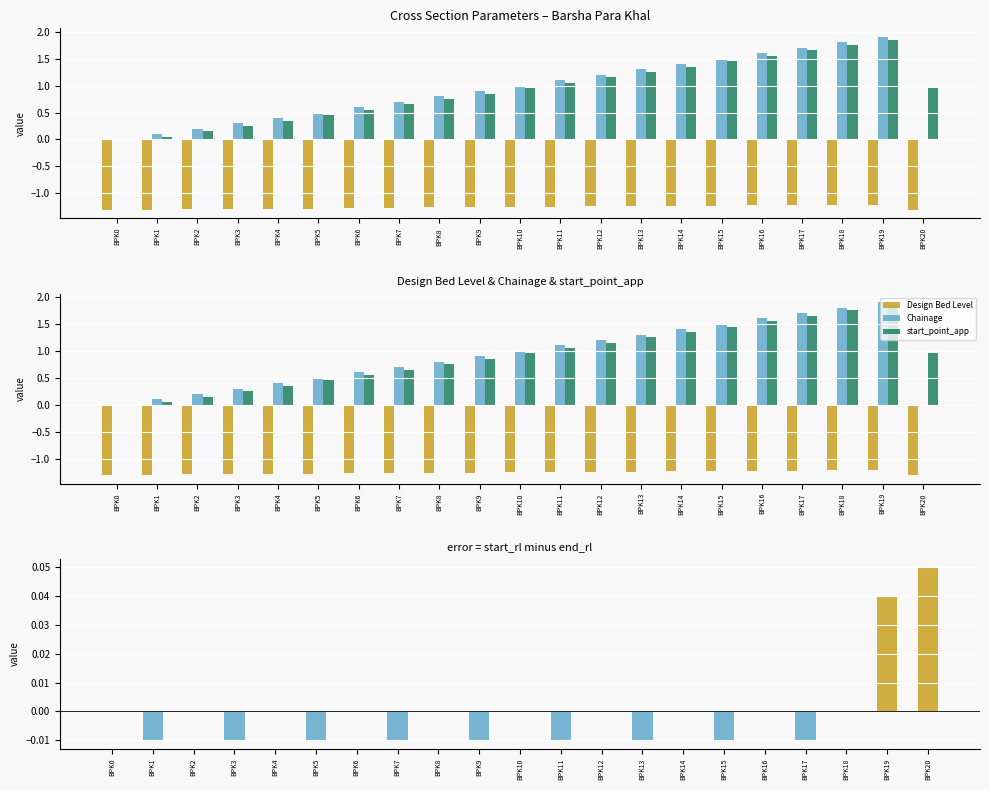

At BPK17, list the series in order from largest to smallest.

Chainage, start_point_app, start_rl - end_rl, Design Bed Level